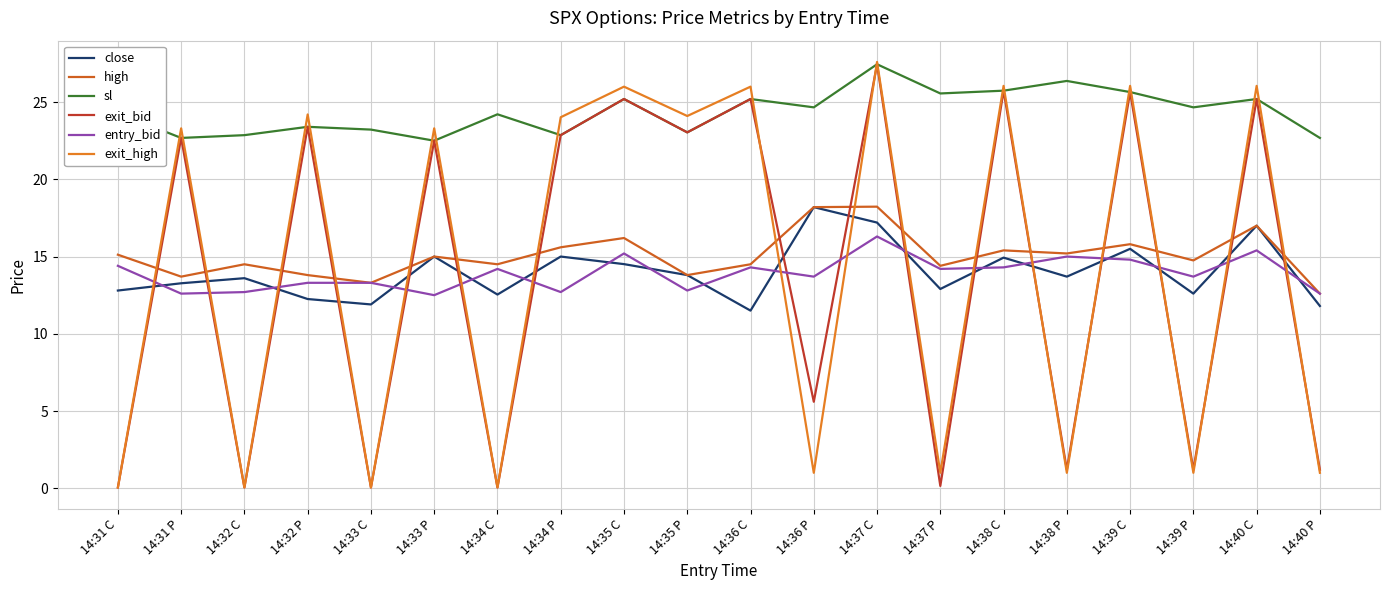

Reading left to right, list all the values displayed in this chart.

close: 12.8	13.3	13.6	12.2	11.9	15.0	12.5	15.0	14.5	13.8	11.5	18.2	17.2	12.9	14.9	13.7	15.5	12.6	17.0	11.8
high: 15.1	13.7	14.5	13.8	13.3	15.0	14.5	15.6	16.2	13.8	14.5	18.2	18.2	14.4	15.4	15.2	15.8	14.8	17.0	12.6
sl: 24.3	22.7	22.9	23.4	23.2	22.5	24.2	22.9	25.2	23.0	25.2	24.7	27.4	25.6	25.7	26.4	25.6	24.7	25.2	22.7
exit_bid: 0.1	22.7	0.1	23.4	0.1	22.5	0.1	22.9	25.2	23.0	25.2	5.6	27.4	0.1	25.7	1.2	25.6	1.2	25.2	1.2
entry_bid: 14.4	12.6	12.7	13.3	13.3	12.5	14.2	12.7	15.2	12.8	14.3	13.7	16.3	14.2	14.3	15.0	14.8	13.7	15.4	12.6
exit_high: 0.1	23.3	0.1	24.2	0.1	23.3	0.1	24.0	26.0	24.1	26.0	1.0	27.6	1.0	26.1	1.0	26.1	1.0	26.1	1.0